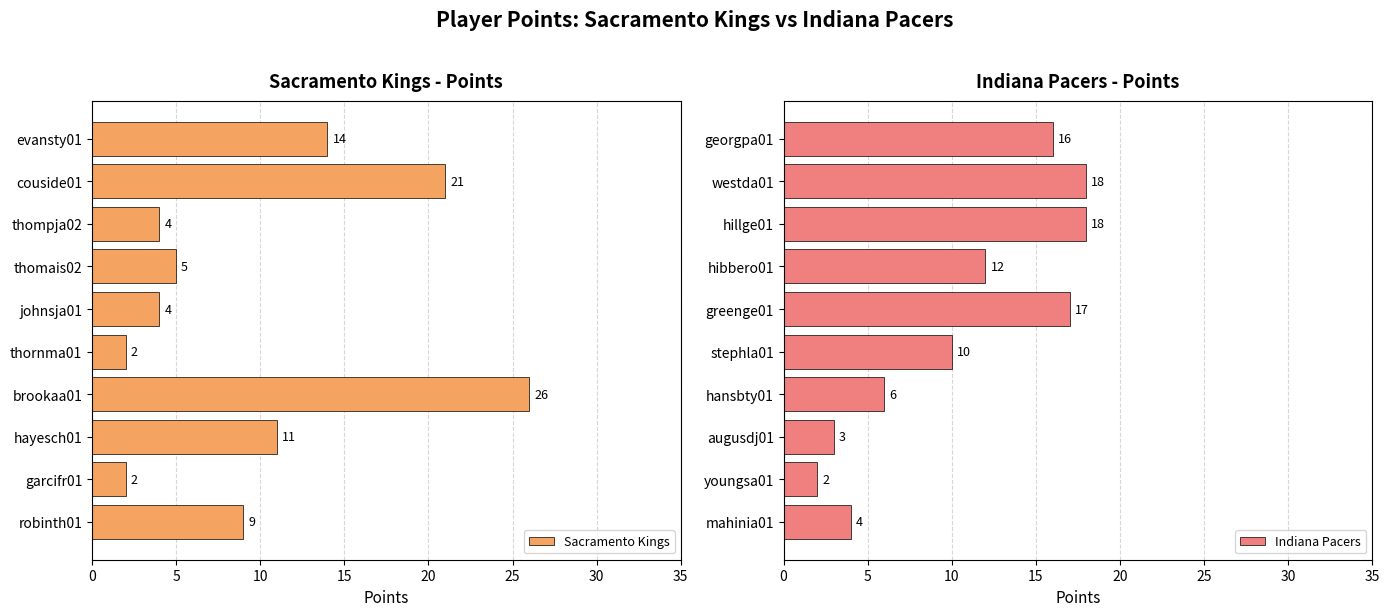

What is the minimum value for Sacramento Kings?

2